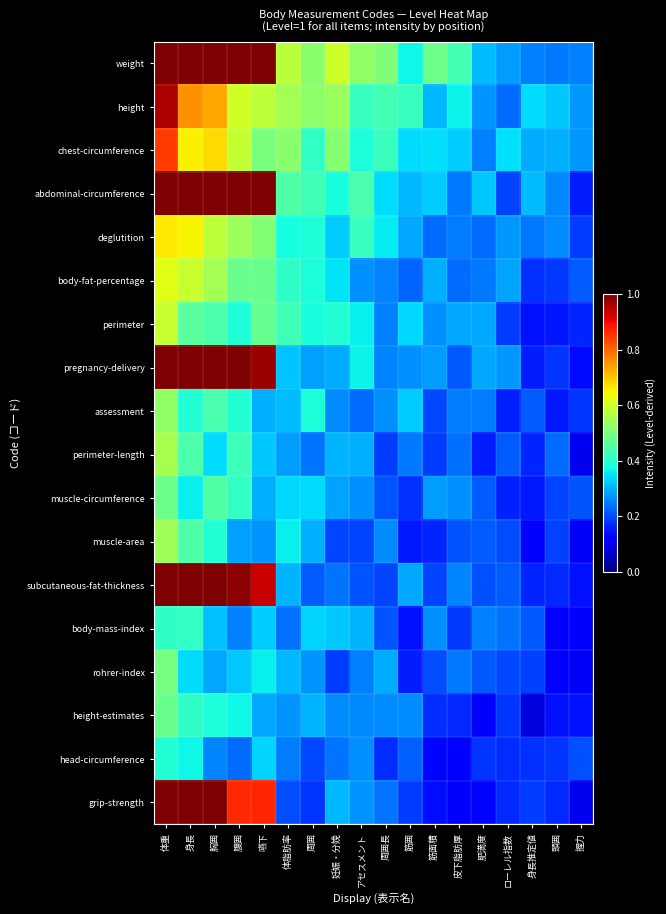

List the series in order of their peak value, highest first.

weight, abdominal-circumference, pregnancy-delivery, subcutaneous-fat-thickness, grip-strength, height, chest-circumference, deglutition, body-fat-percentage, perimeter, perimeter-length, muscle-area, assessment, rohrer-index, muscle-circumference, height-estimates, body-mass-index, head-circumference